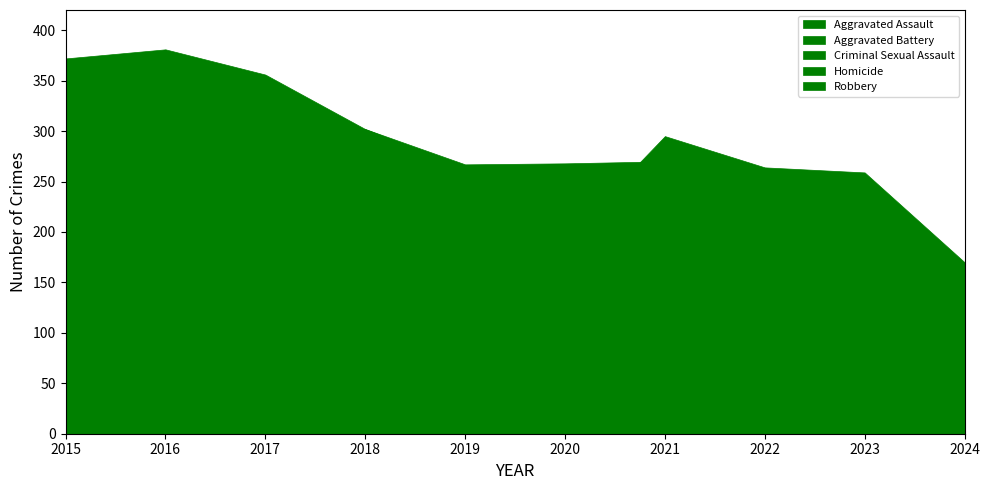

What is the minimum value for Criminal Sexual Assault?

18